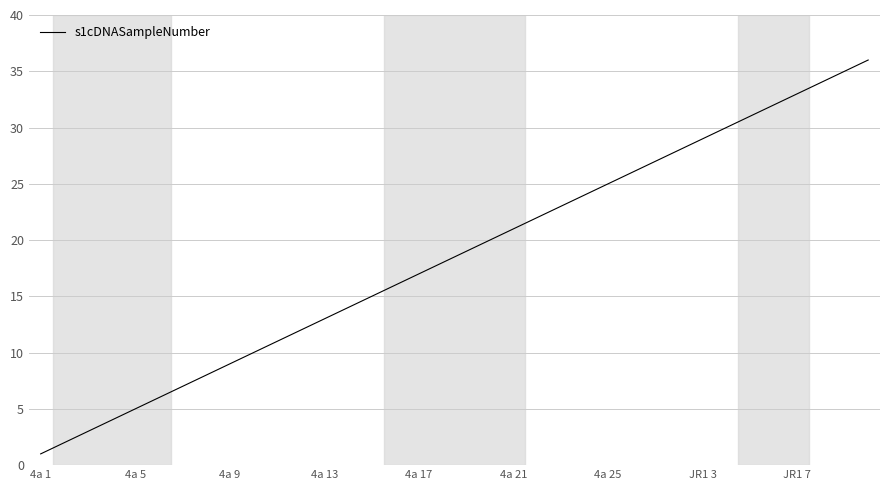

What is the difference between the maximum and minimum values?

35